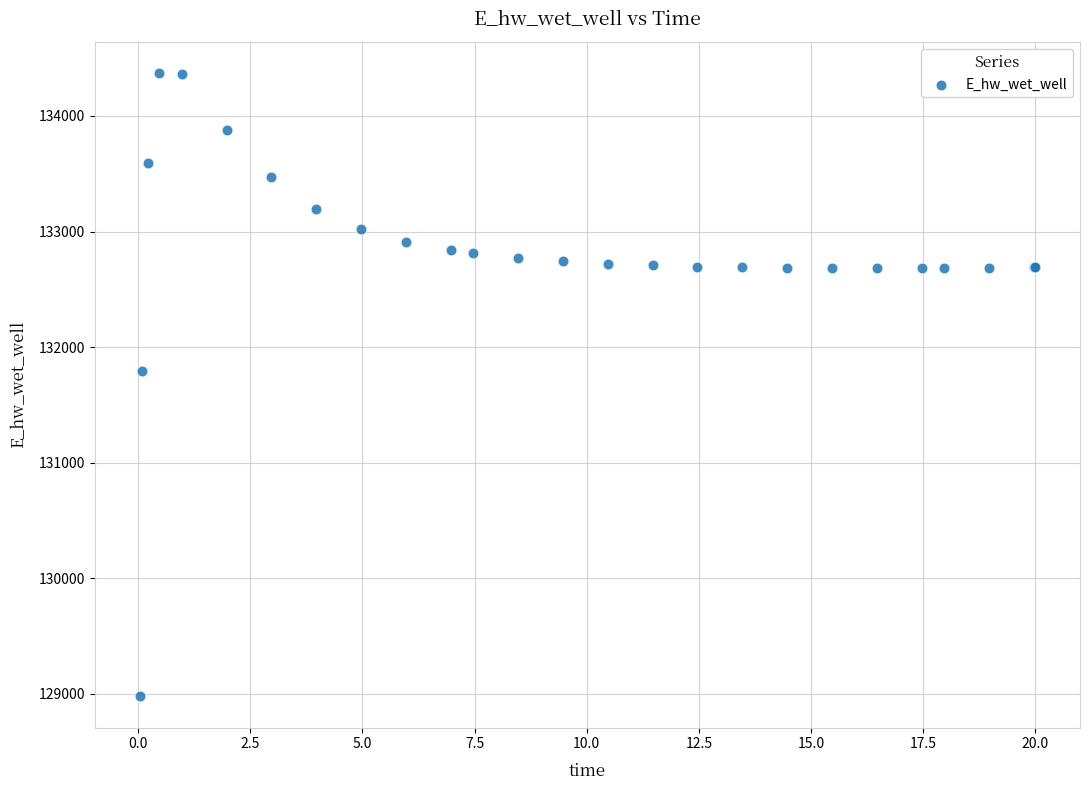

What Y value in the scatter plot is closest to 131673?

131790.7